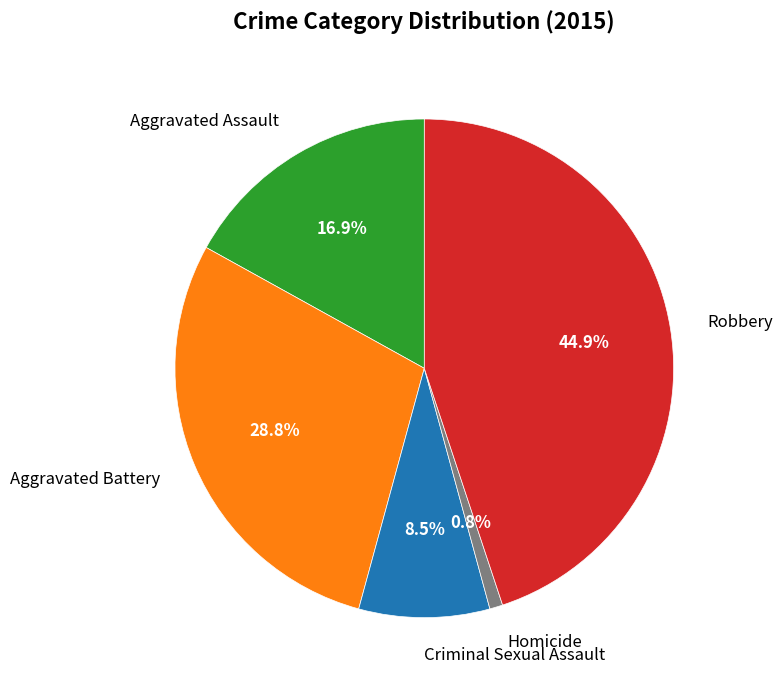

To the nearest percent, what is the difference between the largest and smallest slice percentages?

44%